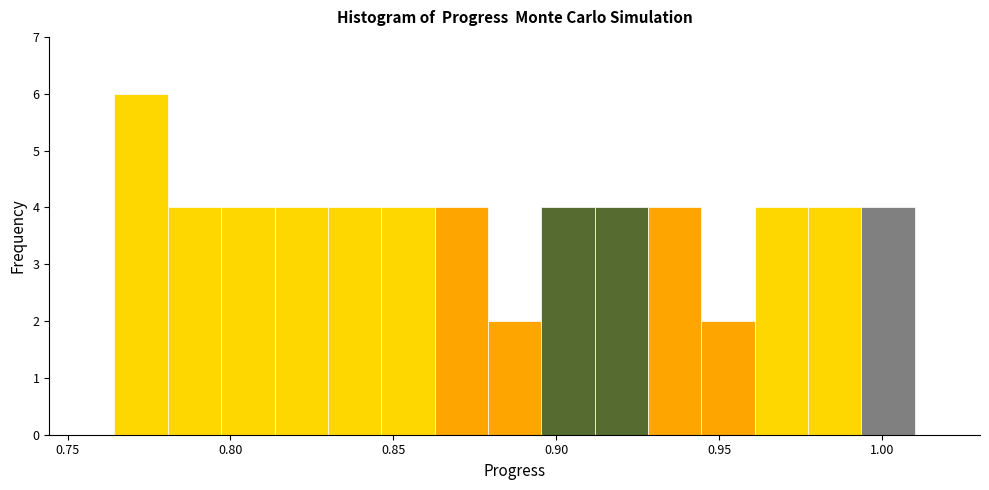

Read against the x-axis, roughly where is the centre of the tallest bar?

0.775